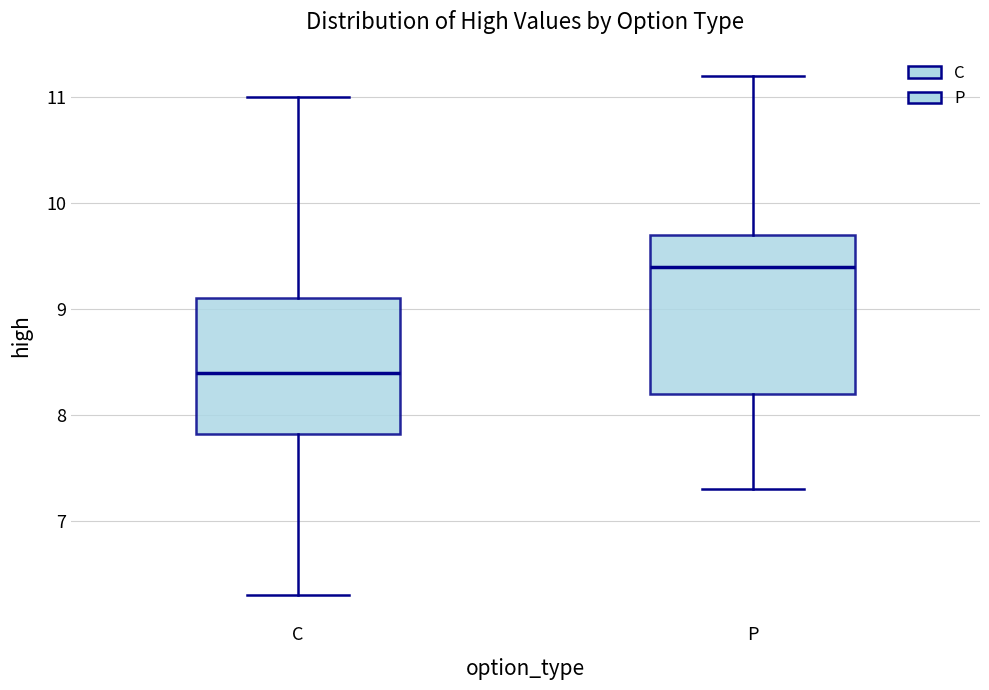

Which box is the tallest, from its lower edge to its upper edge?

P